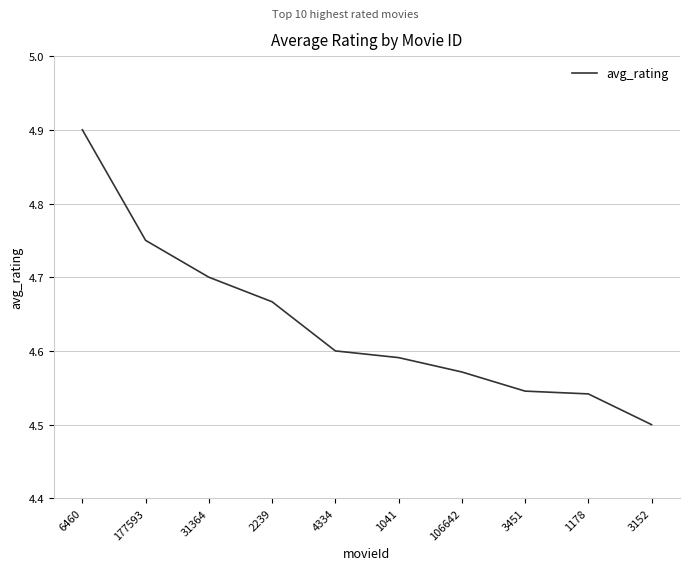

True or false: the data shows 2.4 at 31364.

False